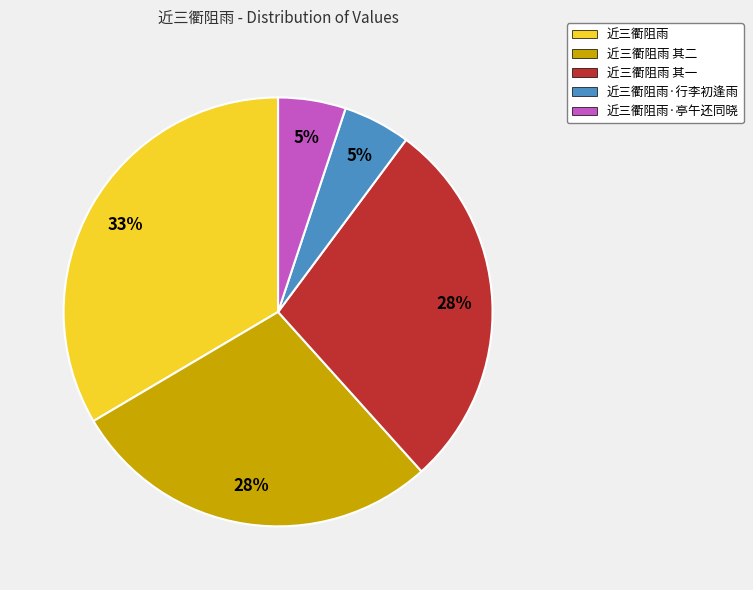

What is the largest slice in the pie chart?

近三衢阻雨